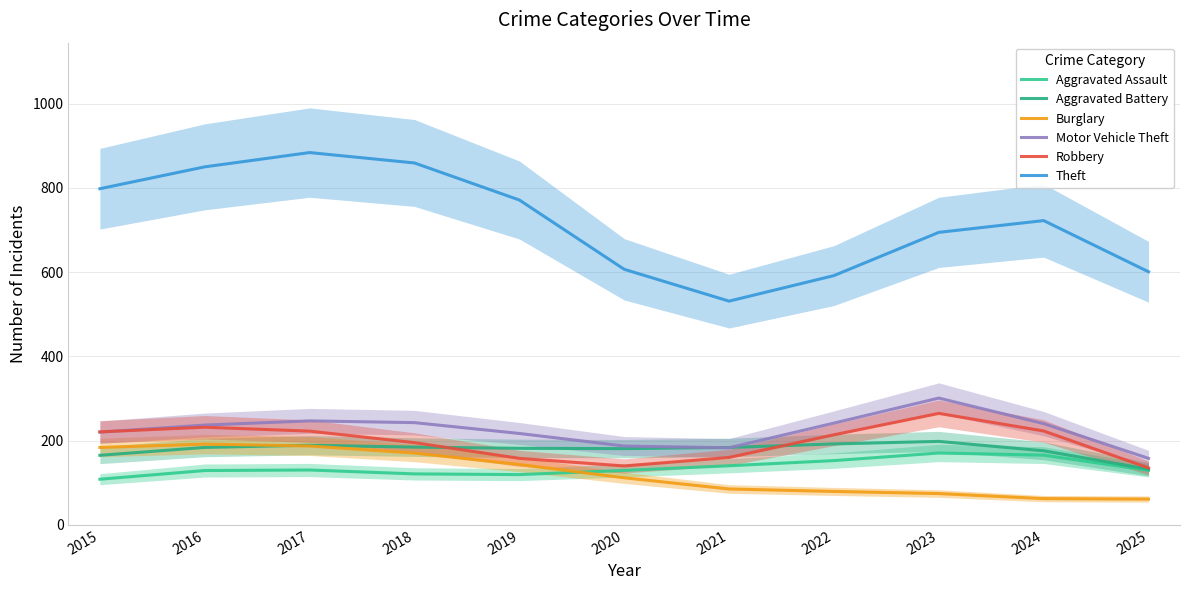

Does the chart display data point markers on the line(s)?

No